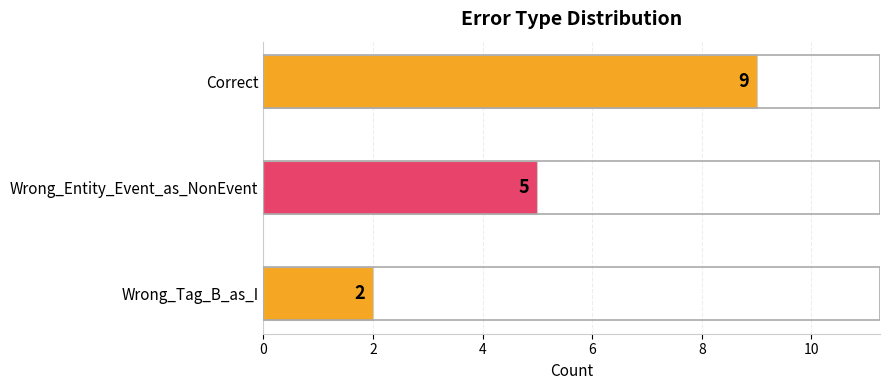

Which category has the lowest value across all series?

Wrong_Tag_B_as_I